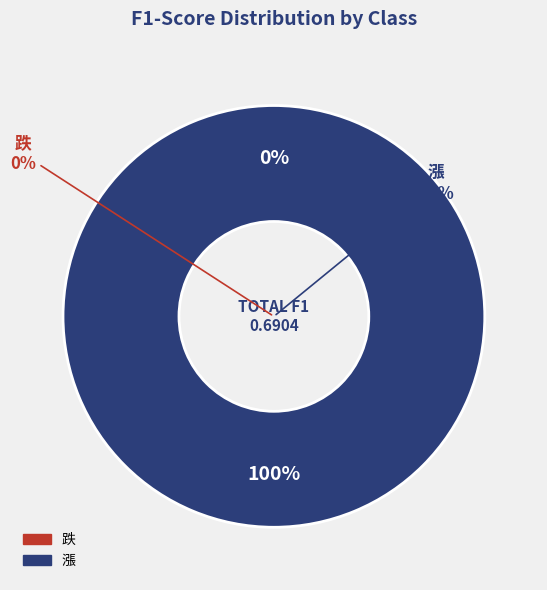

How much of the chart is everything except 跌?

100.0%